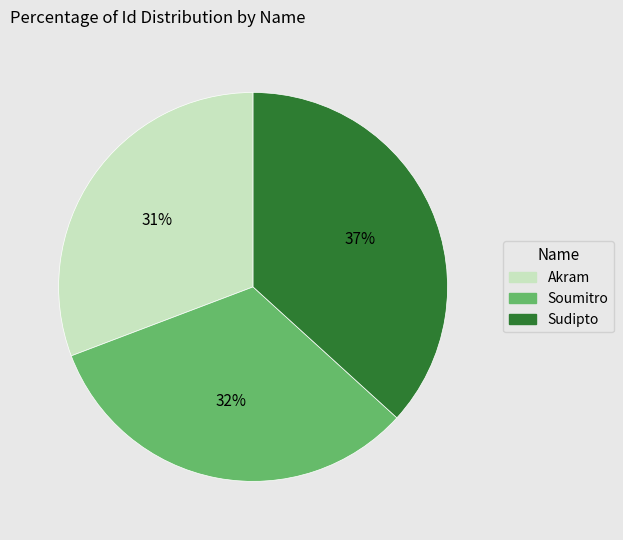

Which has a higher value, Akram or Sudipto?

Sudipto